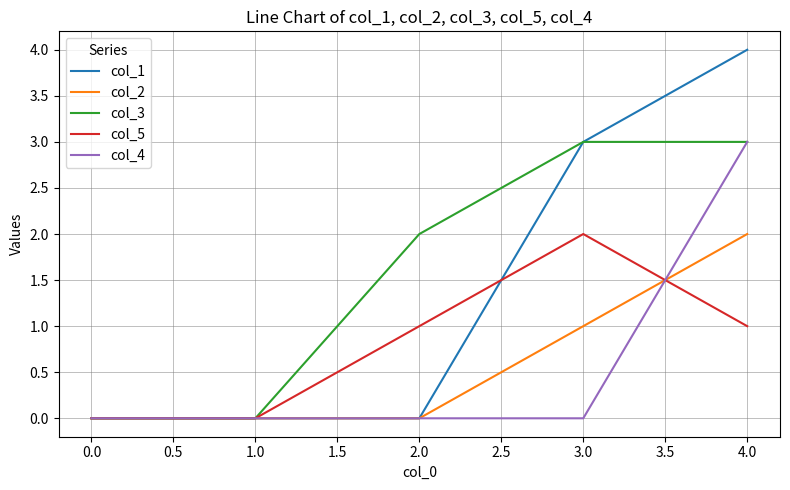

What is the difference between the highest and lowest values at 1.0?

0